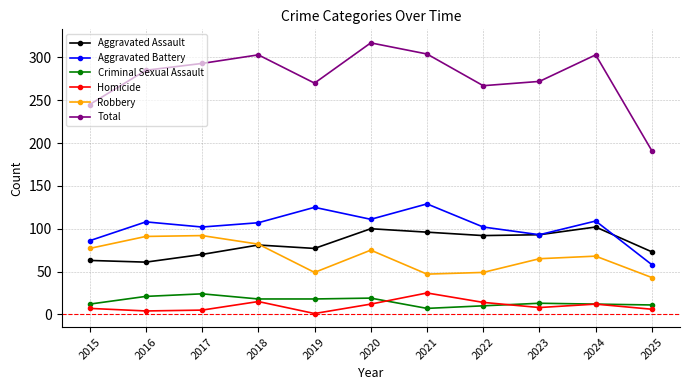

How many lines are shown in the chart?

6